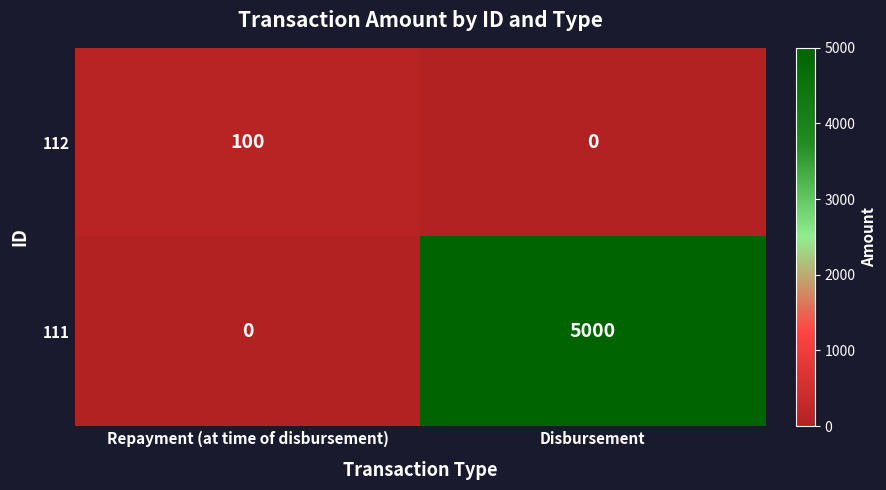

Which category has the highest value in the 111 series?

Disbursement